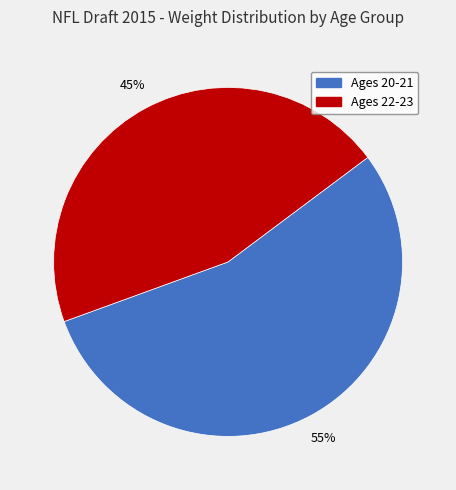

To the nearest percent, what is the average slice percentage?

50%